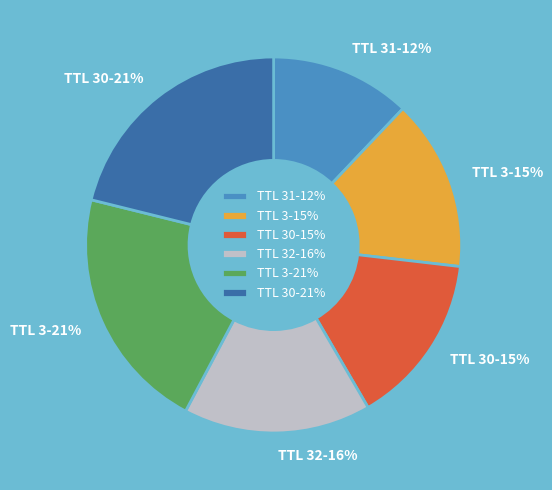

Does TTL 30-21% account for over 50% of the chart?

No